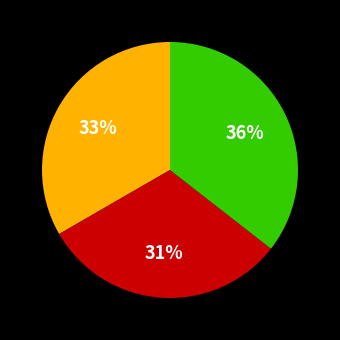

To the nearest percent, what is the average slice percentage?

33%